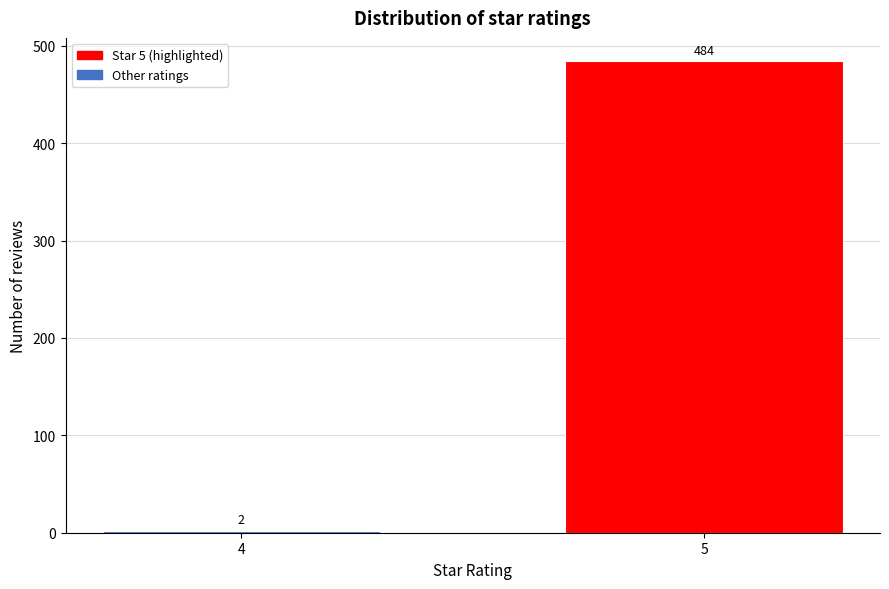

Reading left to right, list all the values displayed in this chart.

4=2	5=484